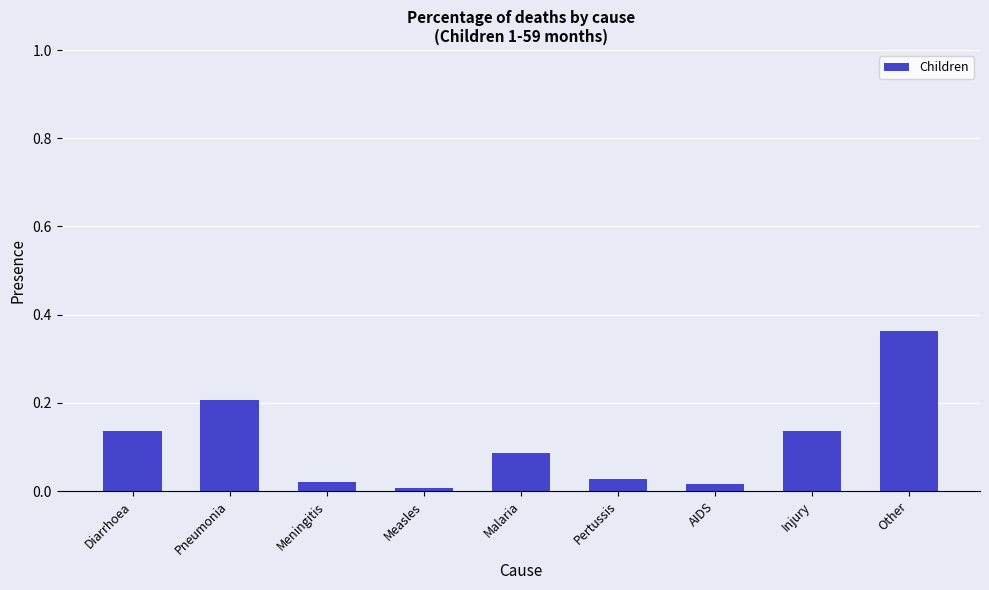

What is the sum of all values?

1.0